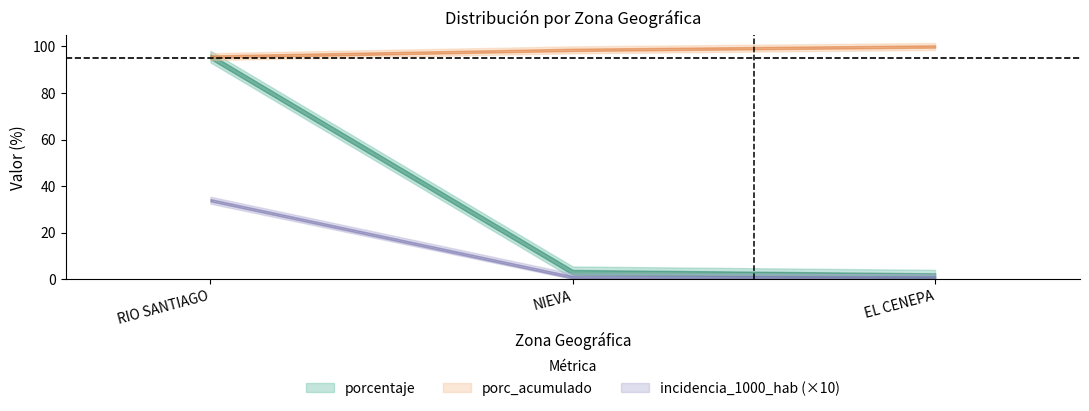

List the labels in order of porcentaje value, smallest first.

EL CENEPA, NIEVA, RIO SANTIAGO